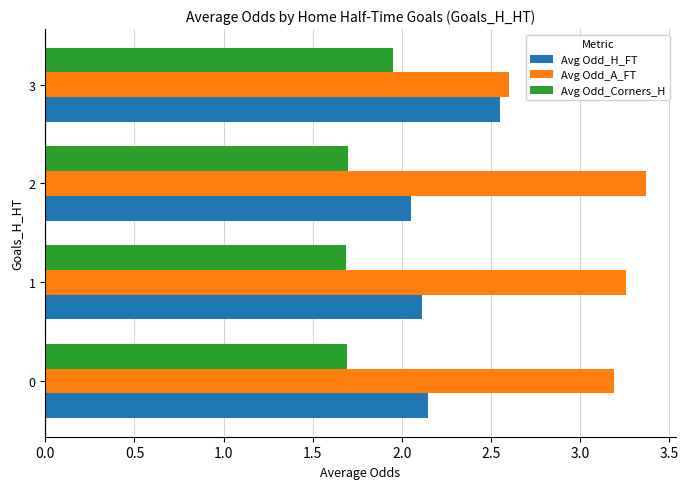

What is the spread (max minus min) of values at 2?

1.7